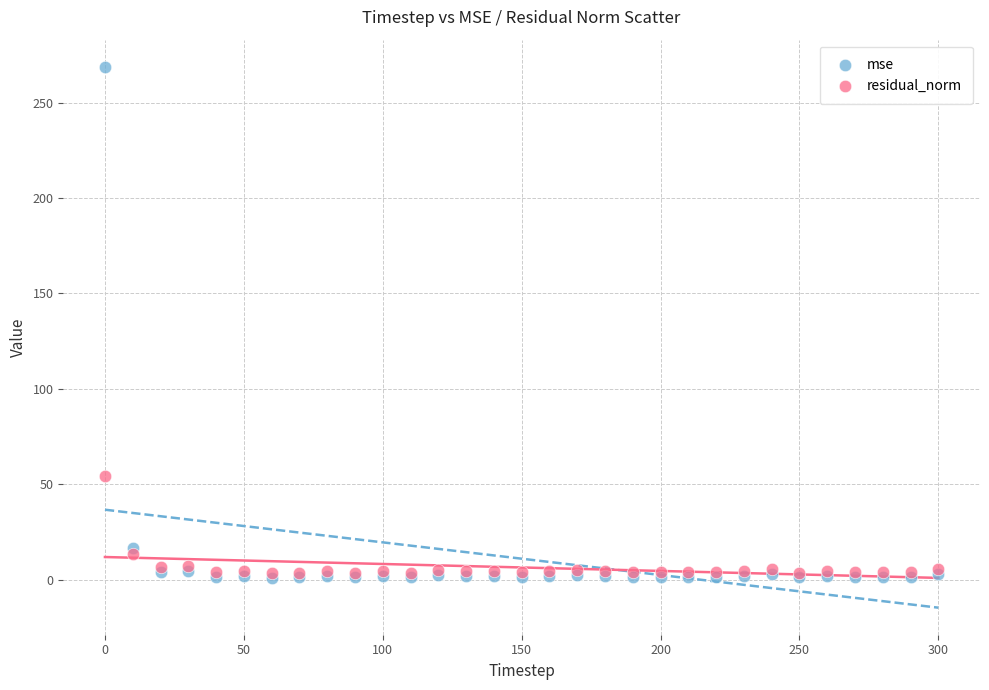

In the mse series, what Y value is closest to 134?

16.6